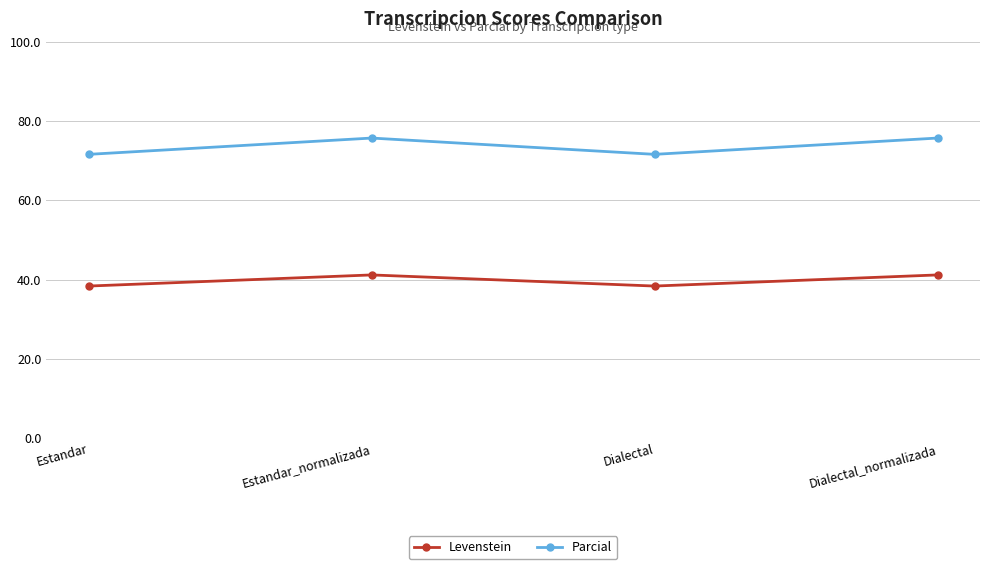

Which series has the largest total across all categories?

Parcial